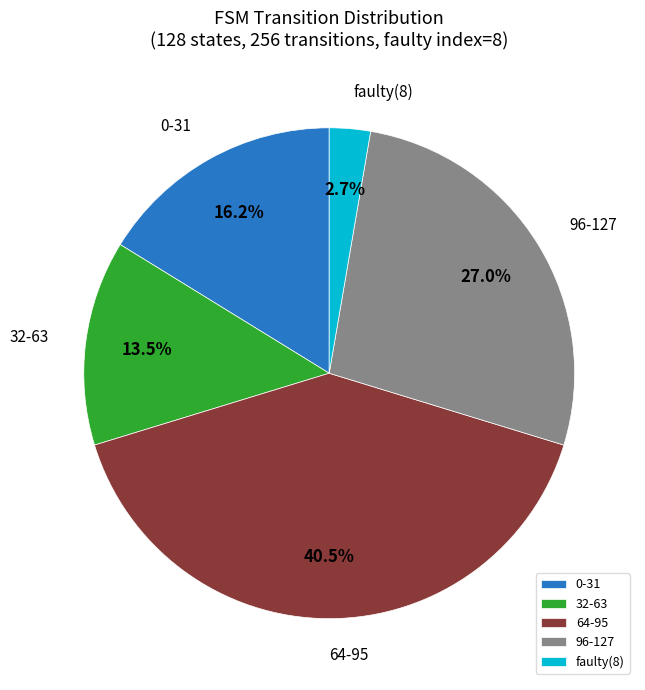

Which slice is the smallest?

faulty(8)